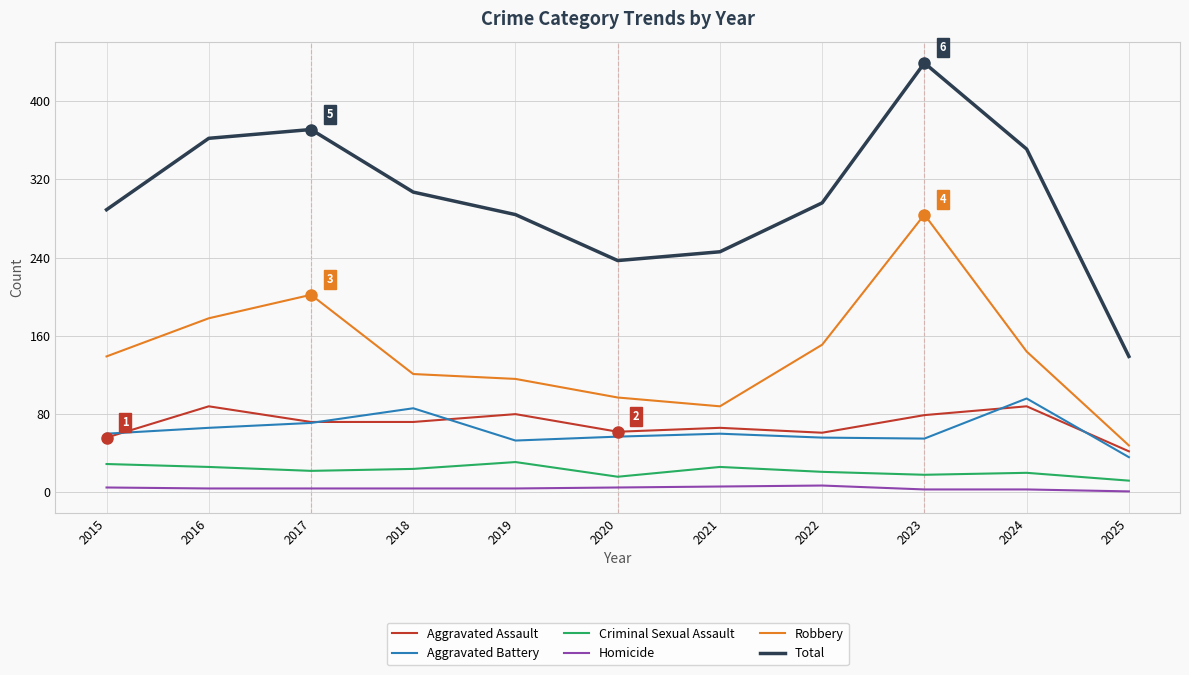

What is the spread (max minus min) of values at 2021?

240